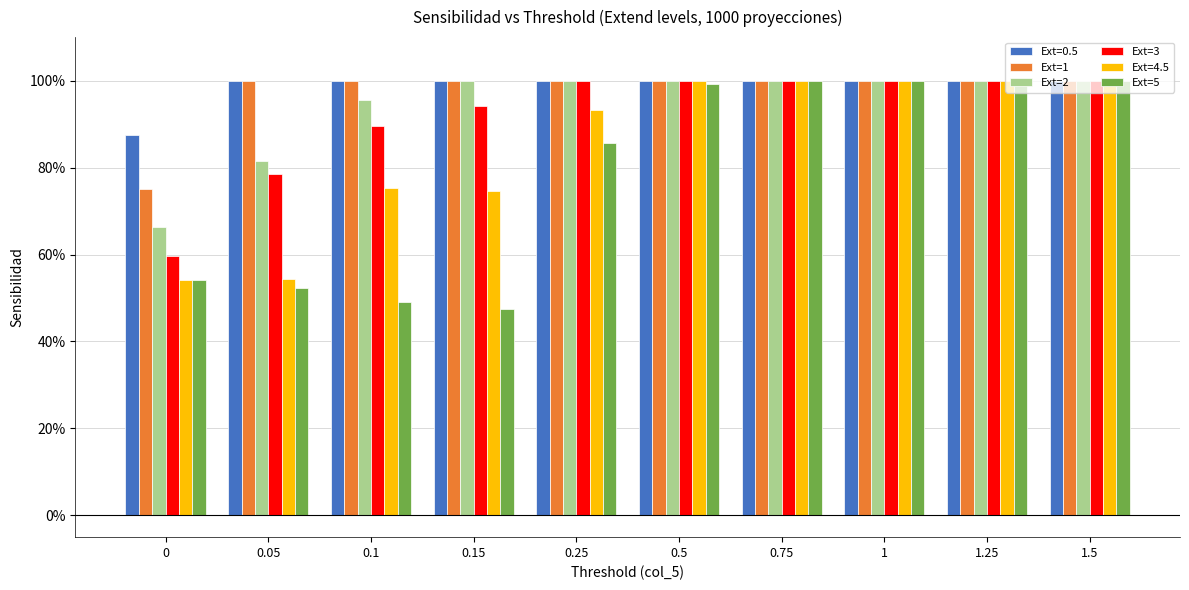

Is the value of Ext=3 at 1.5 greater than the value of Ext=5 at 1?

No